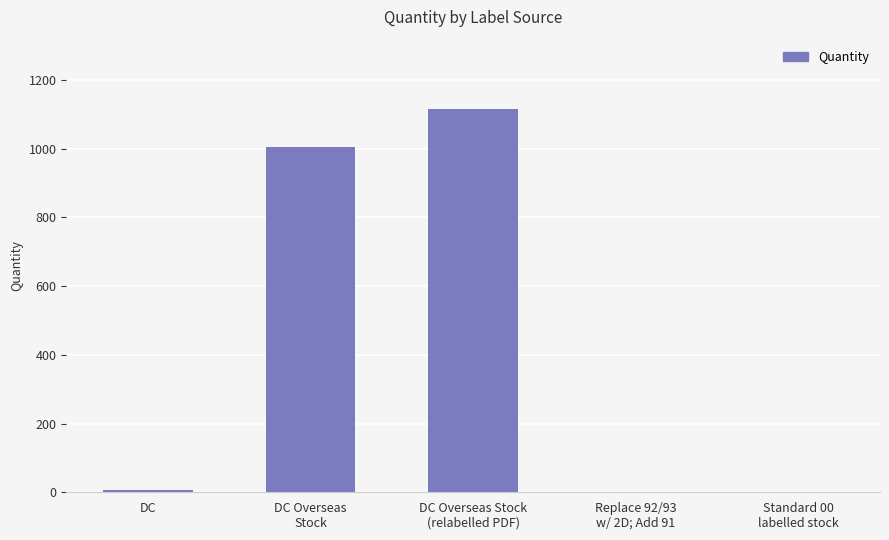

What is the change in value from DC Overseas Stock
(relabelled PDF) to Standard 00
labelled stock?

-1115